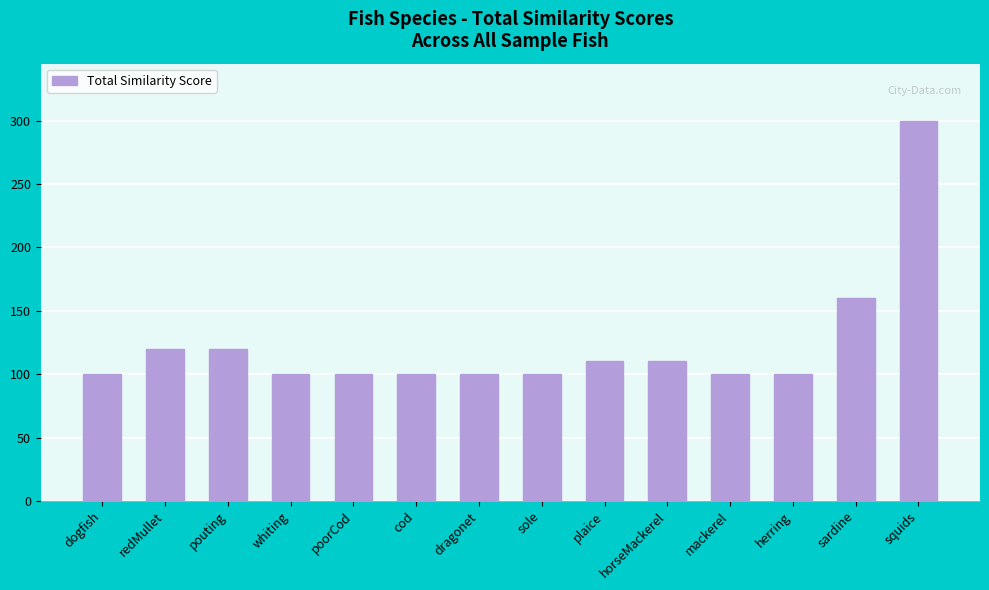

Count the number of values greater than 100.

6